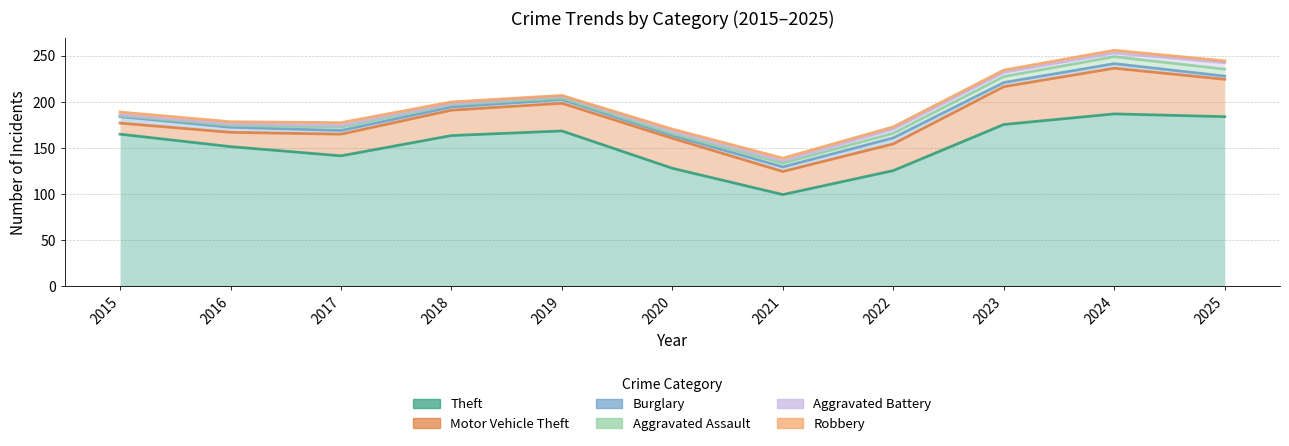

How many data points in Theft are above 163?

6